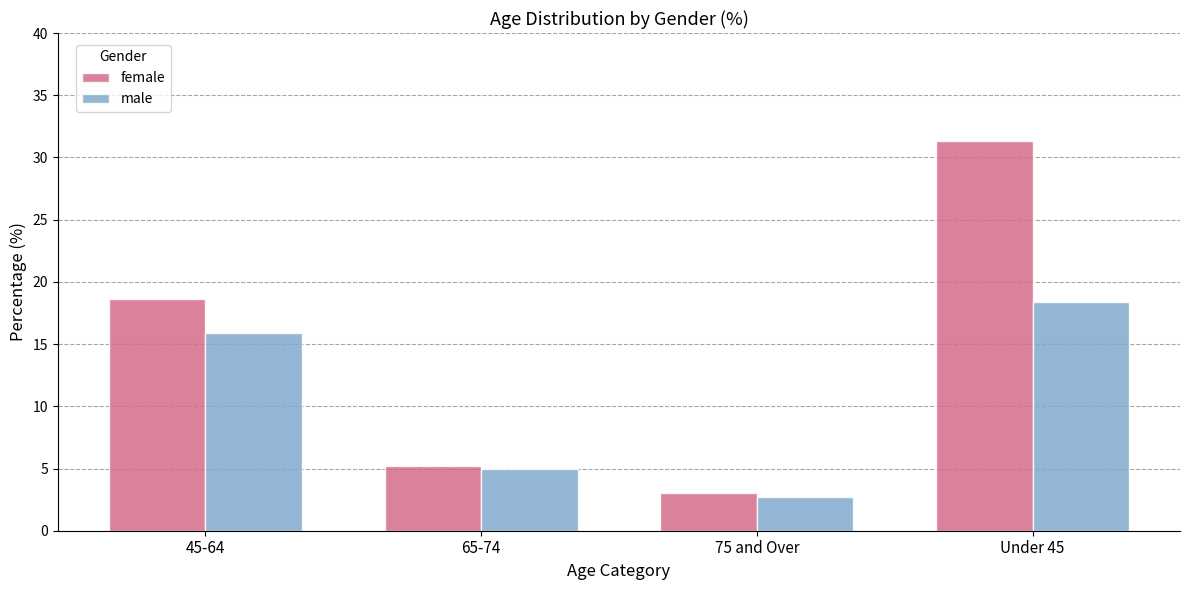

Does the chart contain stacked bars?

No